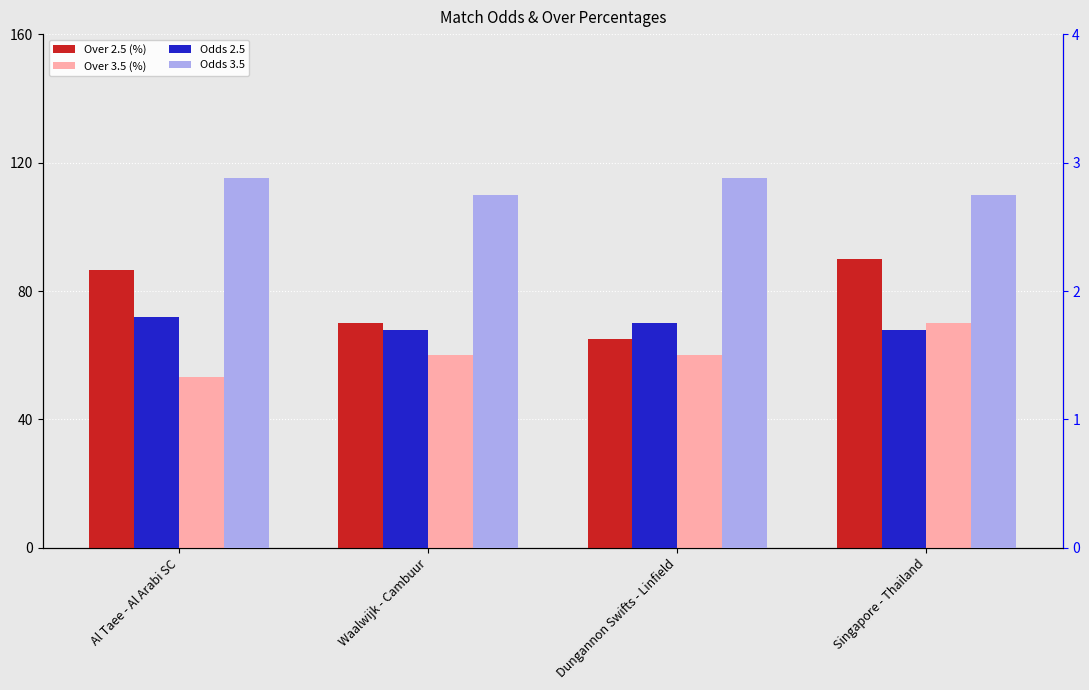

At which category is the sum across all series the highest?

Singapore - Thailand